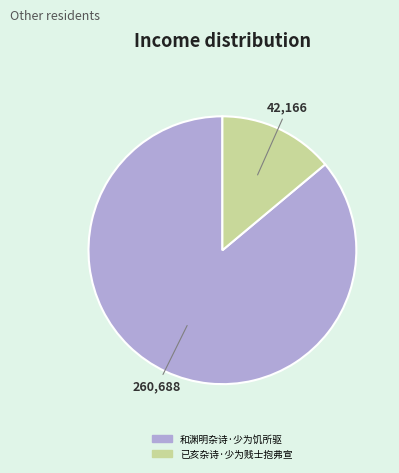

Rank the categories by value from lowest to highest.

已亥杂诗·少为贱士抱弗宣, 和渊明杂诗·少为饥所驱